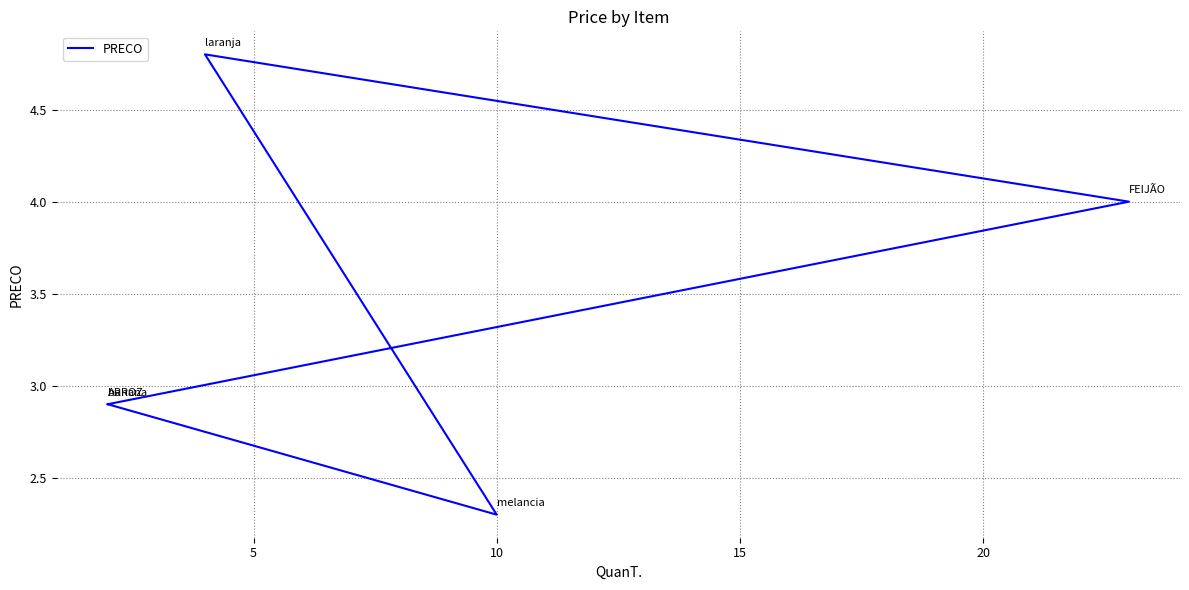

What is the average value?

3.4